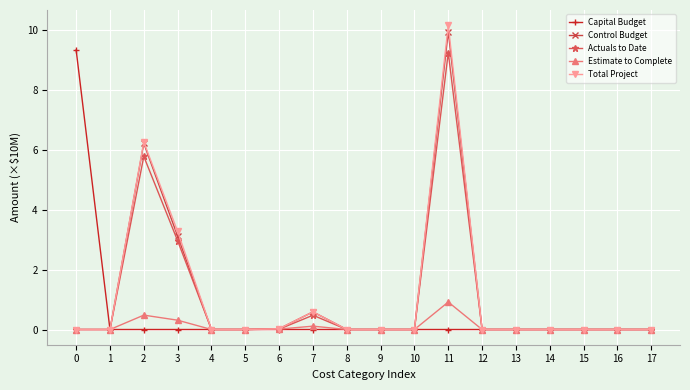

At how many categories does at least one series exceed 2?

4